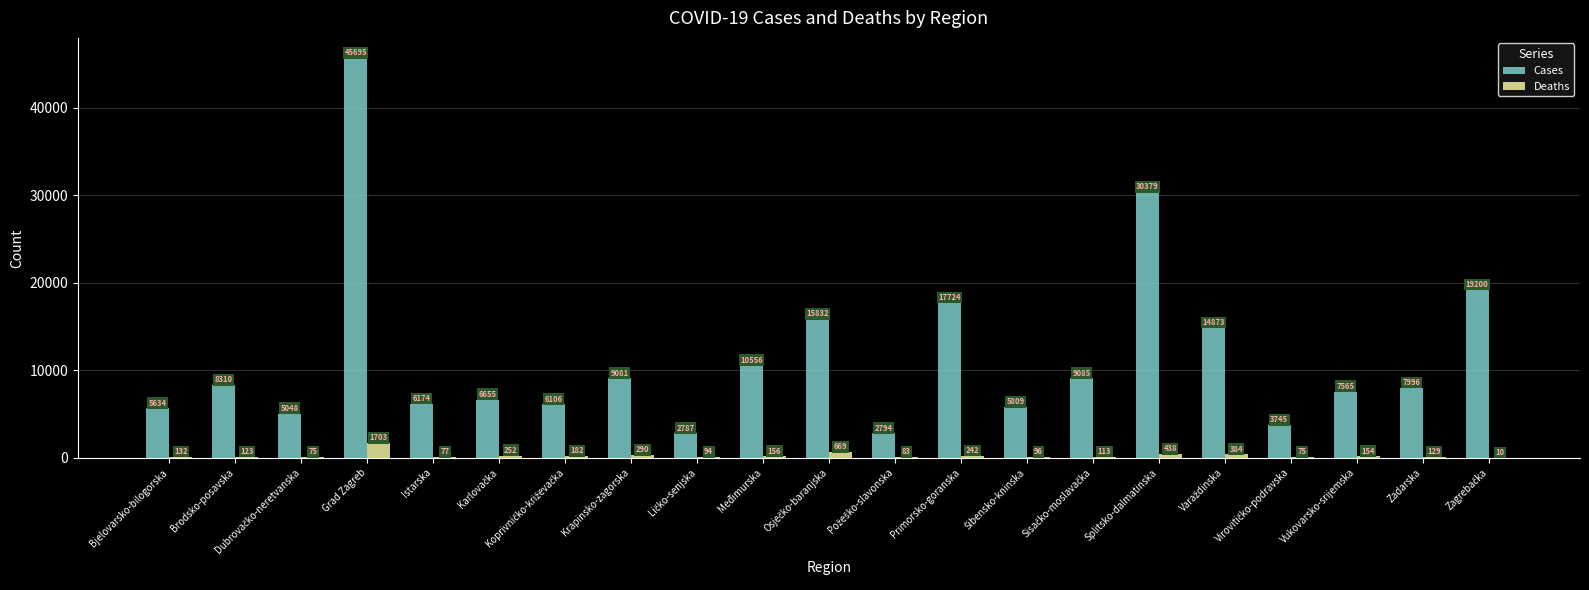

At which category is the sum across all series the highest?

Grad Zagreb